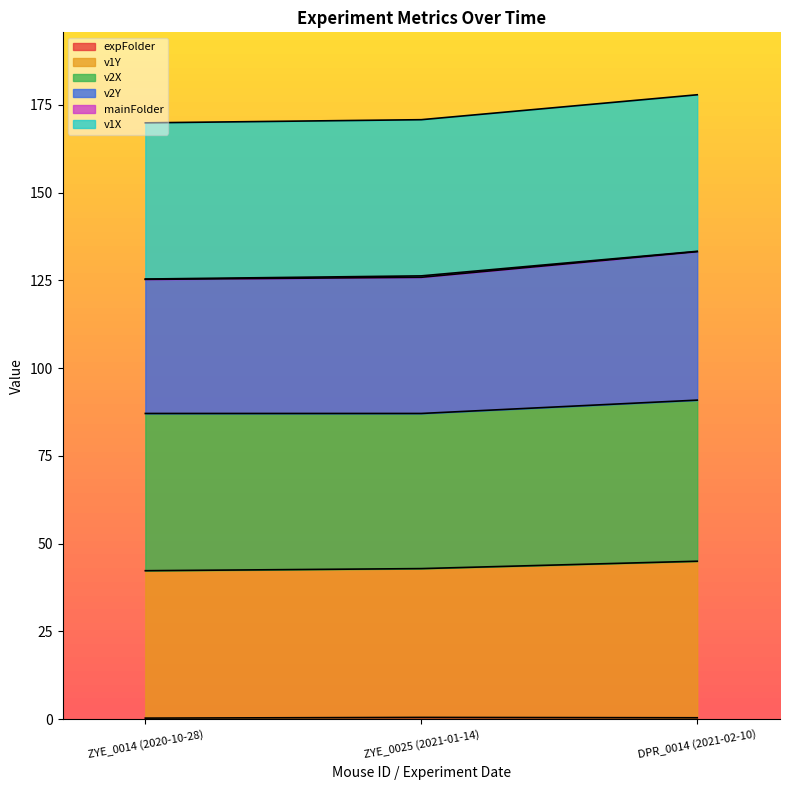

True or false: expFolder has a value of 0.4 at DPR_0014 (2021-02-10).

True